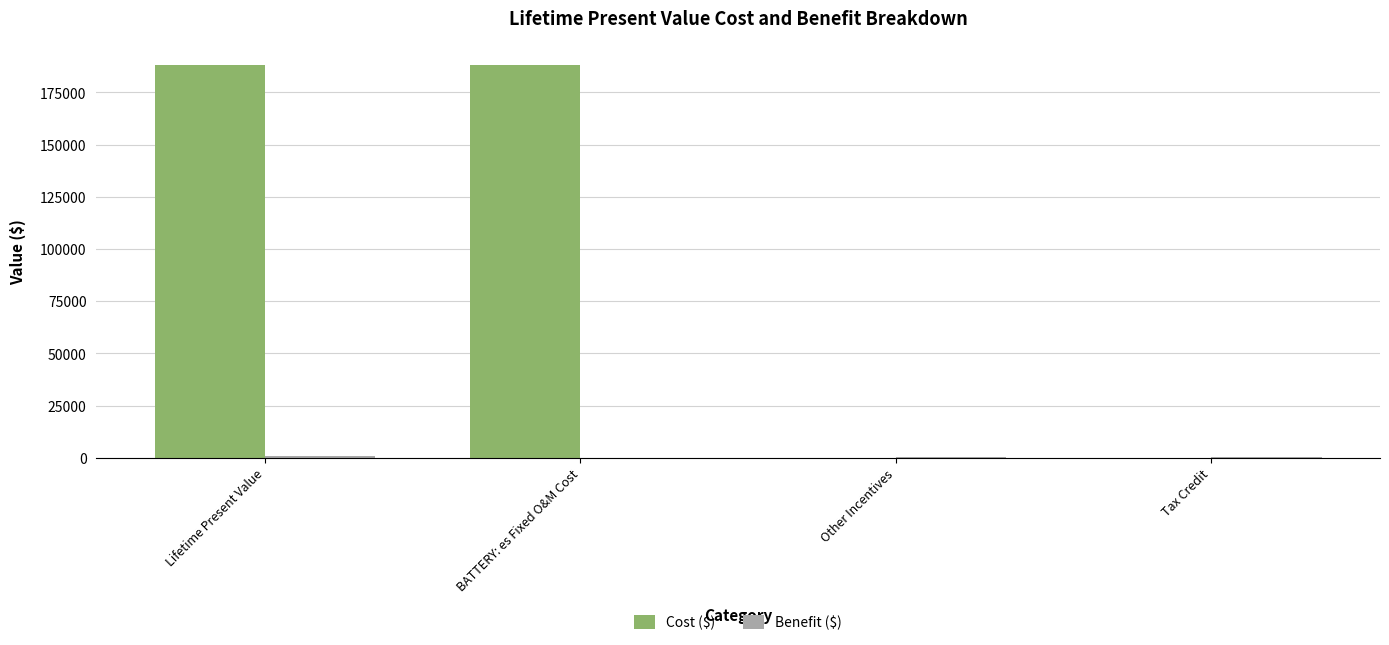

Where does the Cost ($) series first go above 188223?

Lifetime Present Value